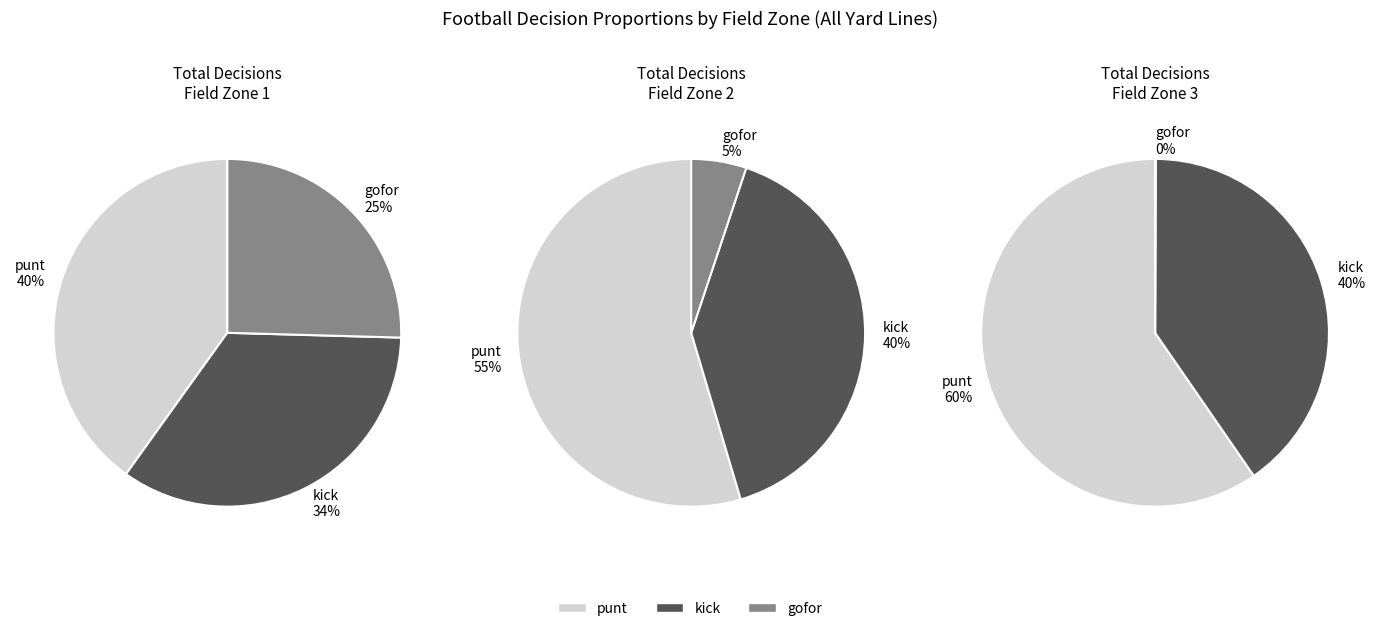

Rank the series at y=3 from highest to lowest value.

punt, kick, gofor